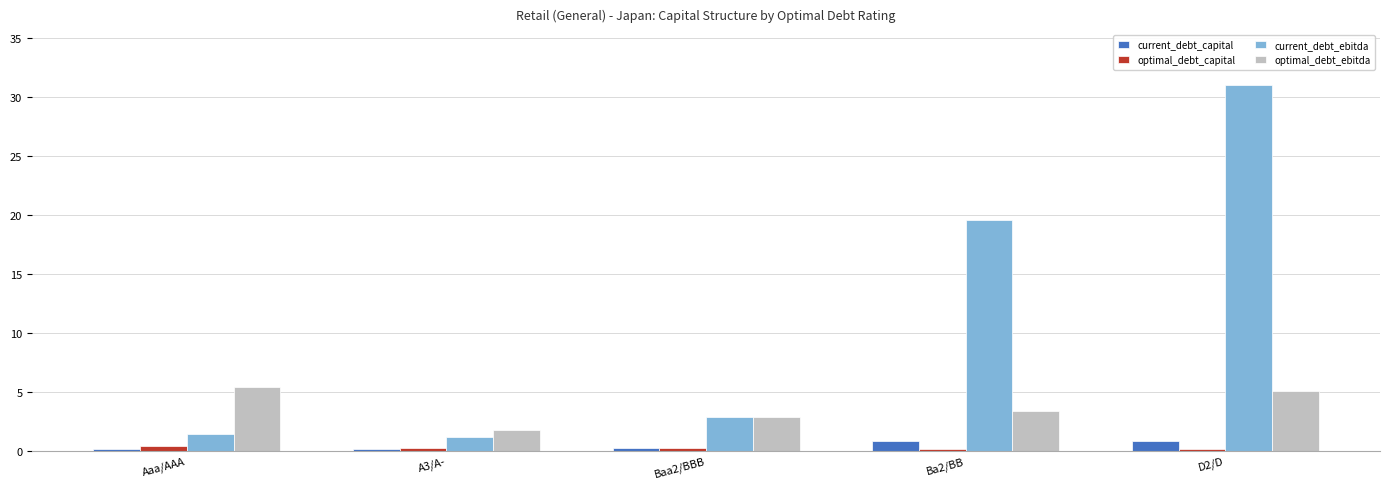

Count the number of data series in this chart.

4